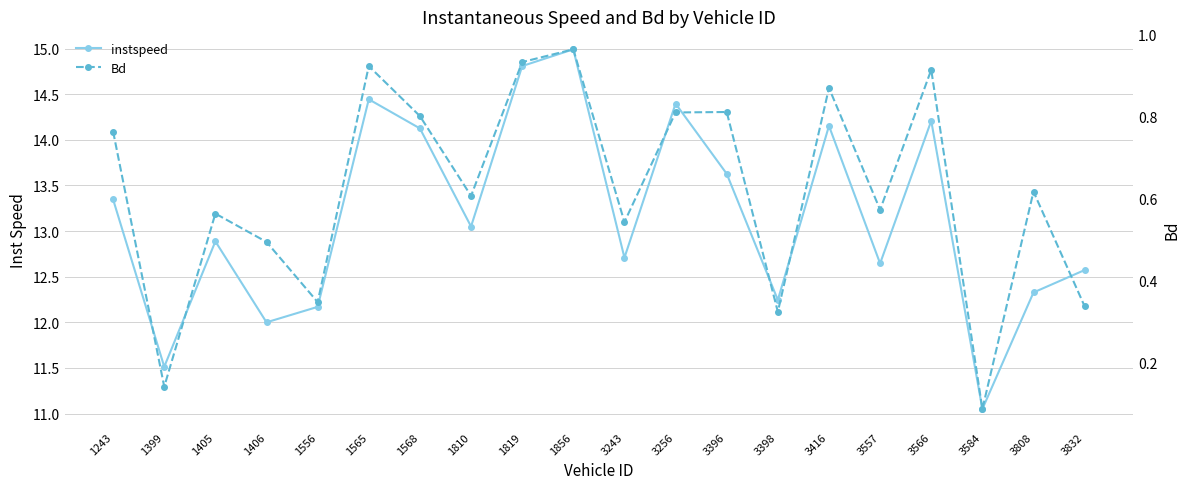

How many series are shown in this chart?

2